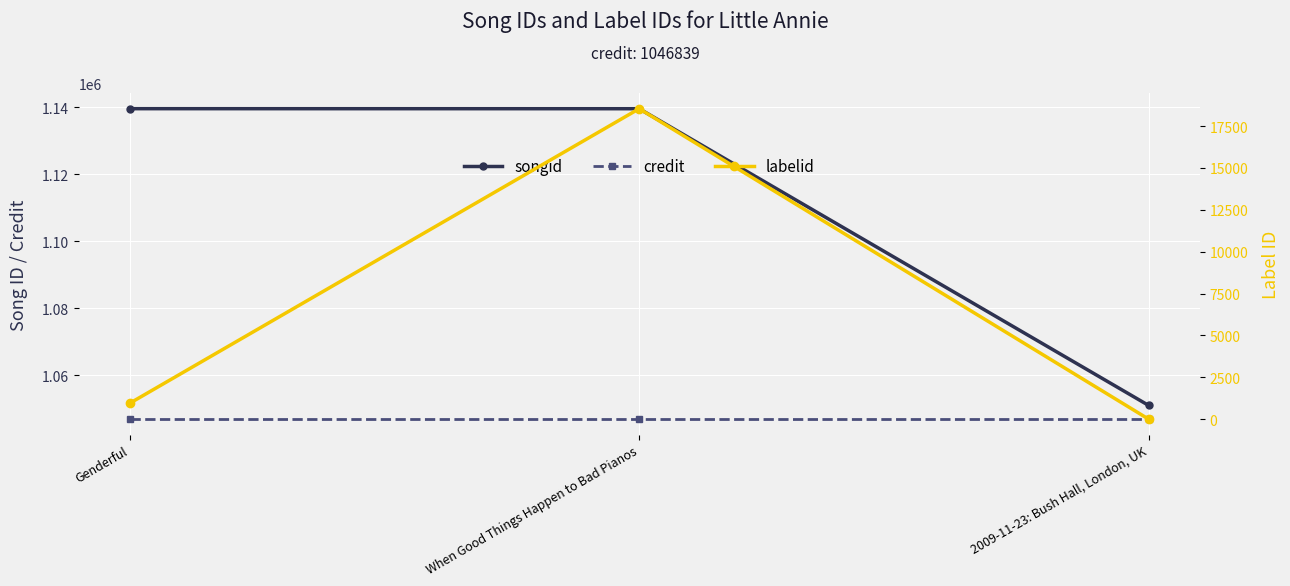

How many data points in songid are above 1139544?

1